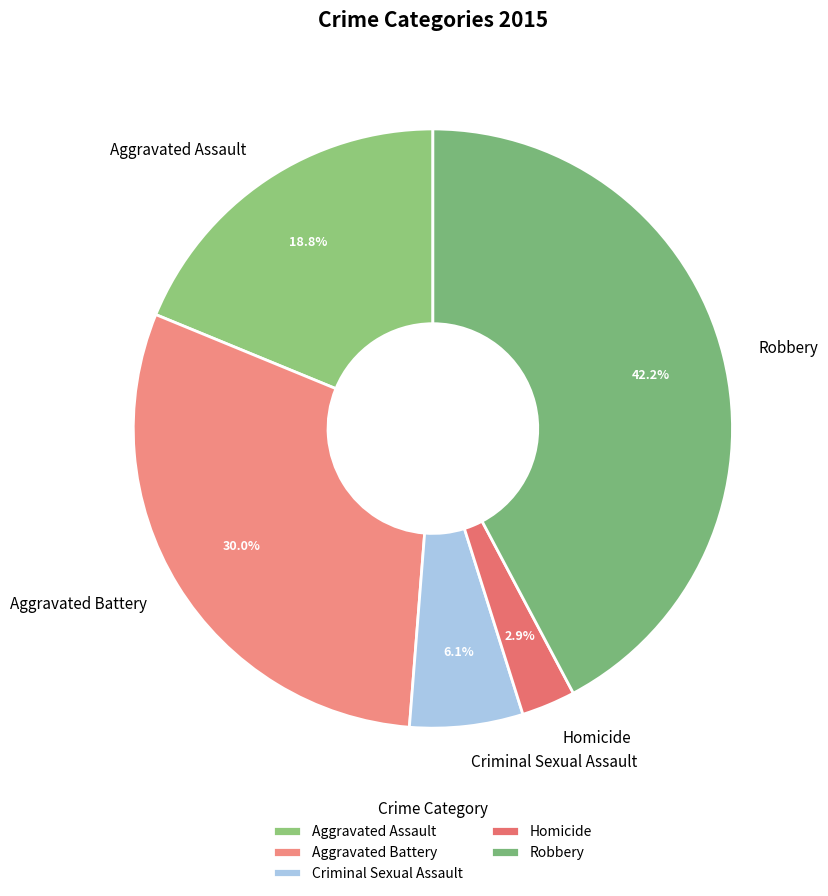

To the nearest percent, what is the difference between the largest and smallest slice percentages?

39%